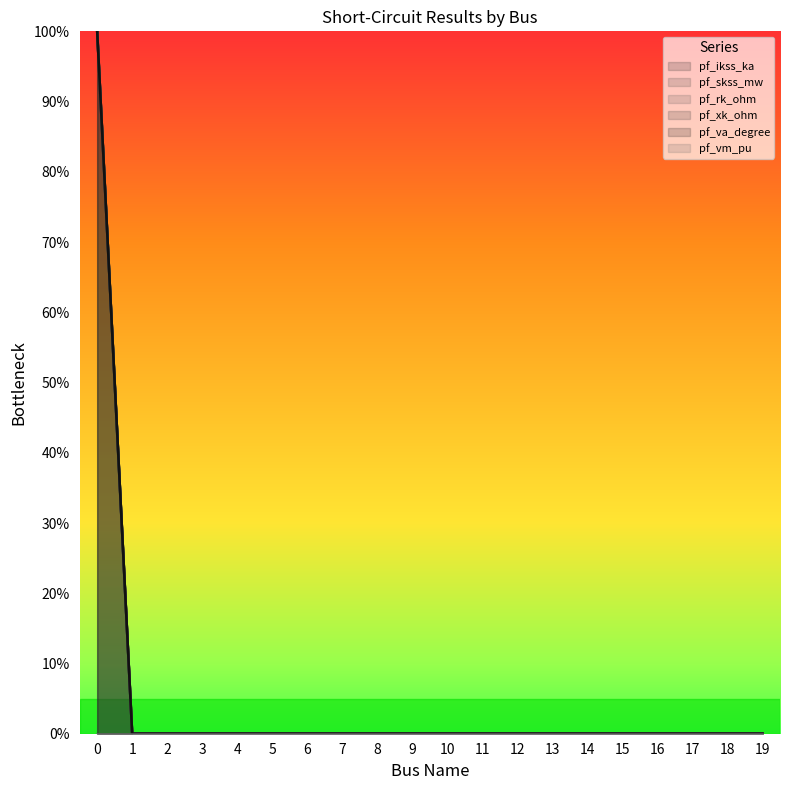

At which label does pf_va_degree reach its minimum?

1